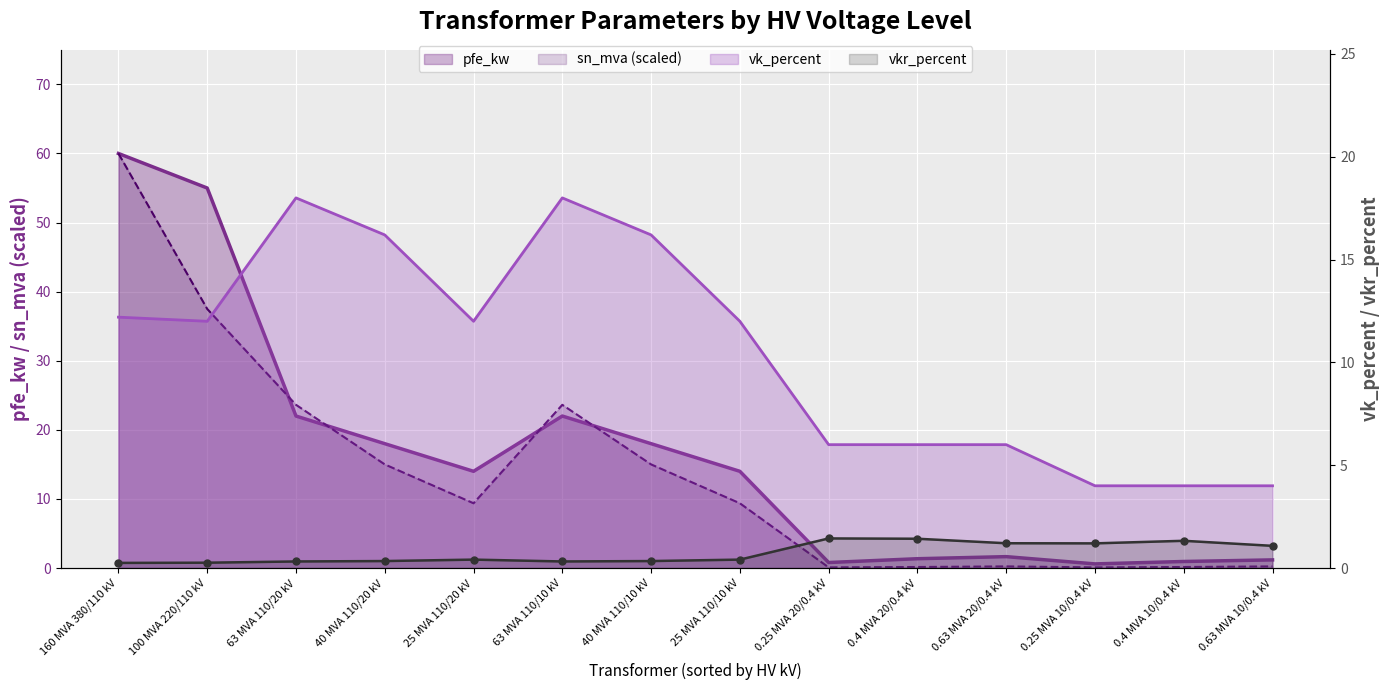

Which has a higher value, 40 MVA 110/20 kV or 63 MVA 110/10 kV?

63 MVA 110/10 kV